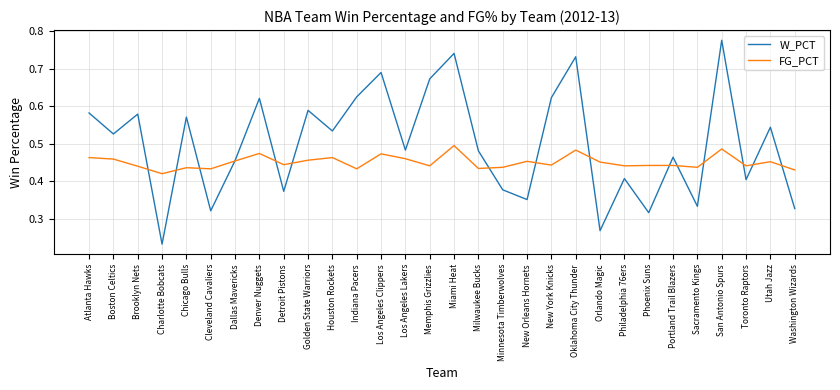

Which series changed the most between Philadelphia 76ers and Utah Jazz?

W_PCT